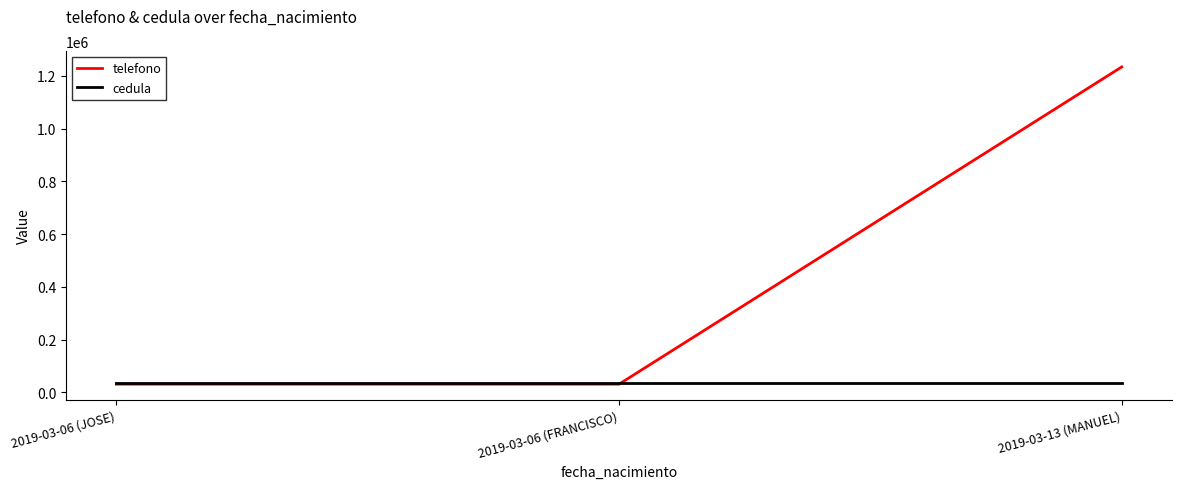

How many lines are shown in the chart?

2